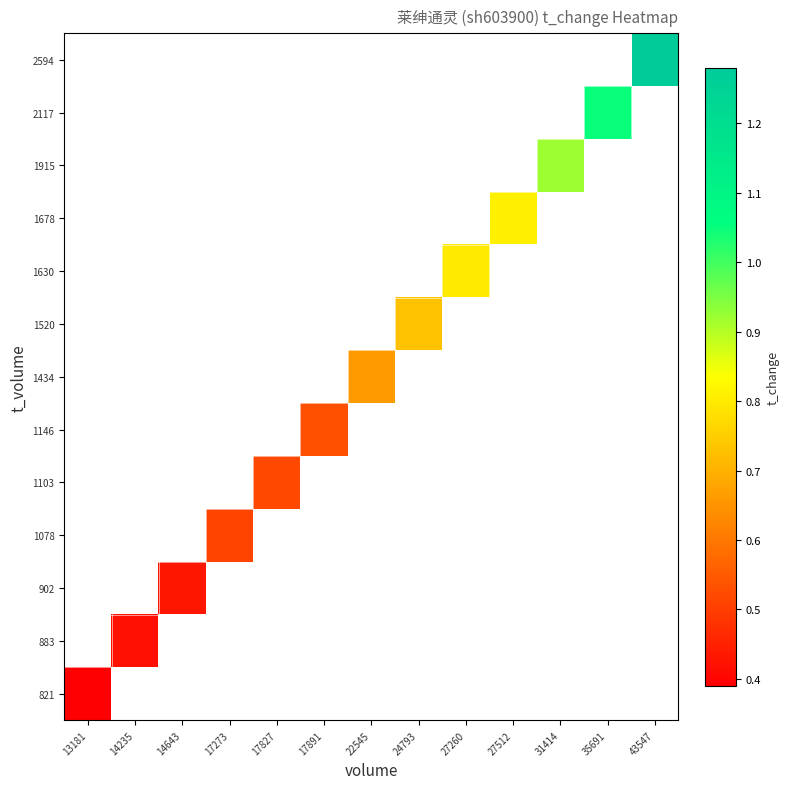

Count the number of data series in this chart.

13